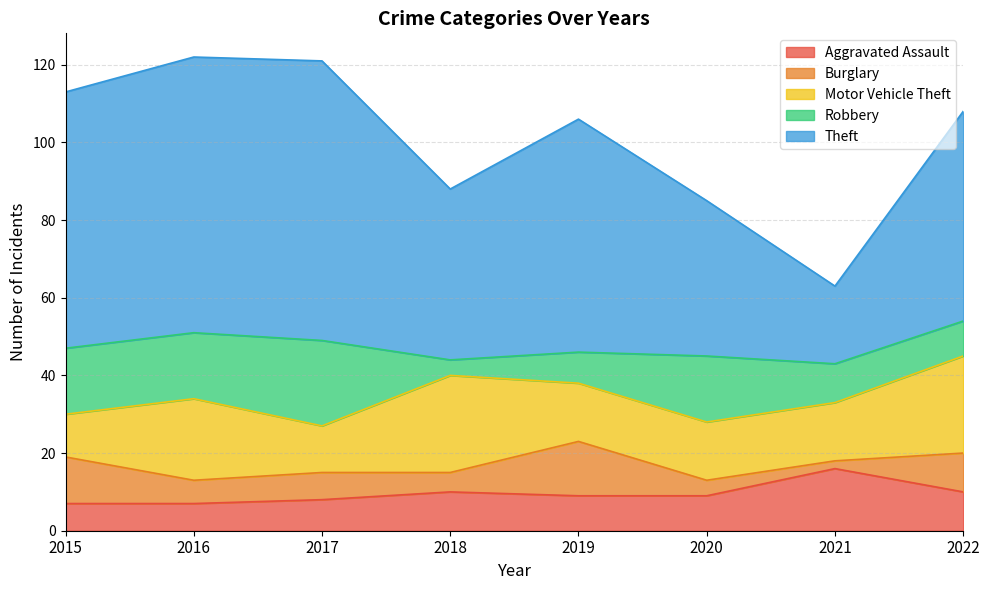

Is the value of Burglary at 2017 greater than the value of Theft at 2021?

No